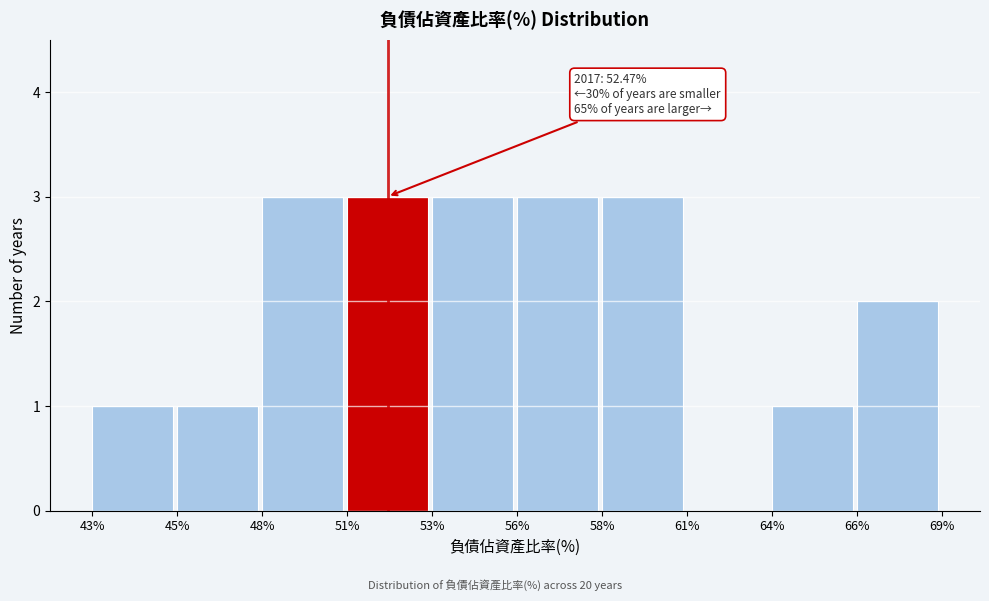

Reading left to right, list all the values displayed in this chart.

43%=1	45%=1	48%=3	51%=3	53%=3	56%=3	58%=3	61%=0	64%=1	66%=2